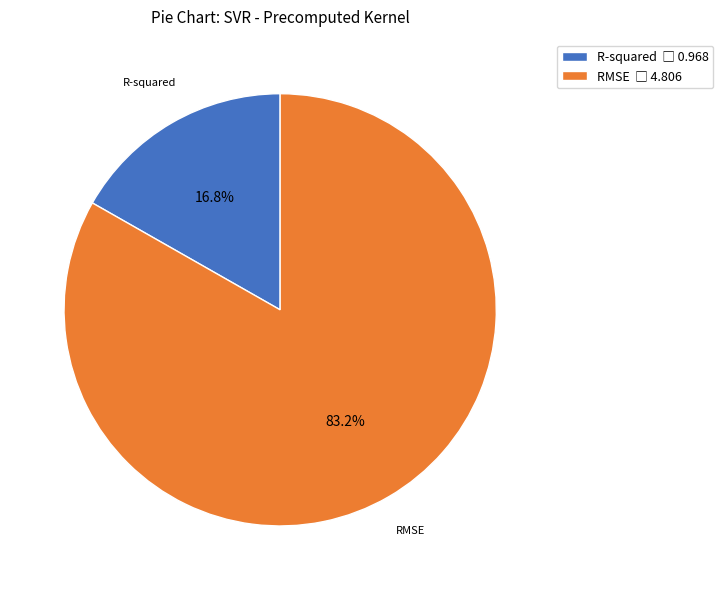

Does any single category account for the majority?

Yes